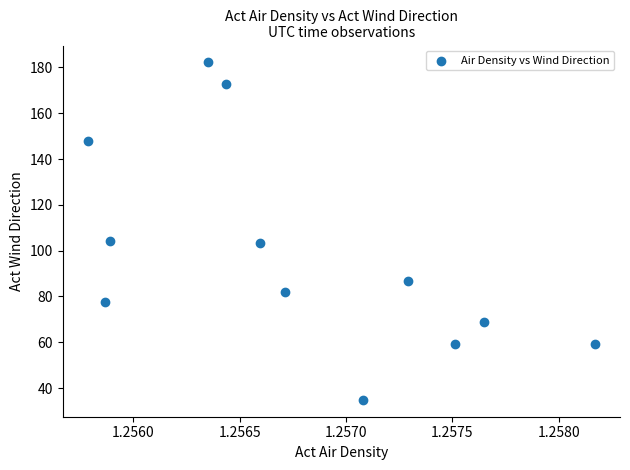

What is the average Y value?

98.2